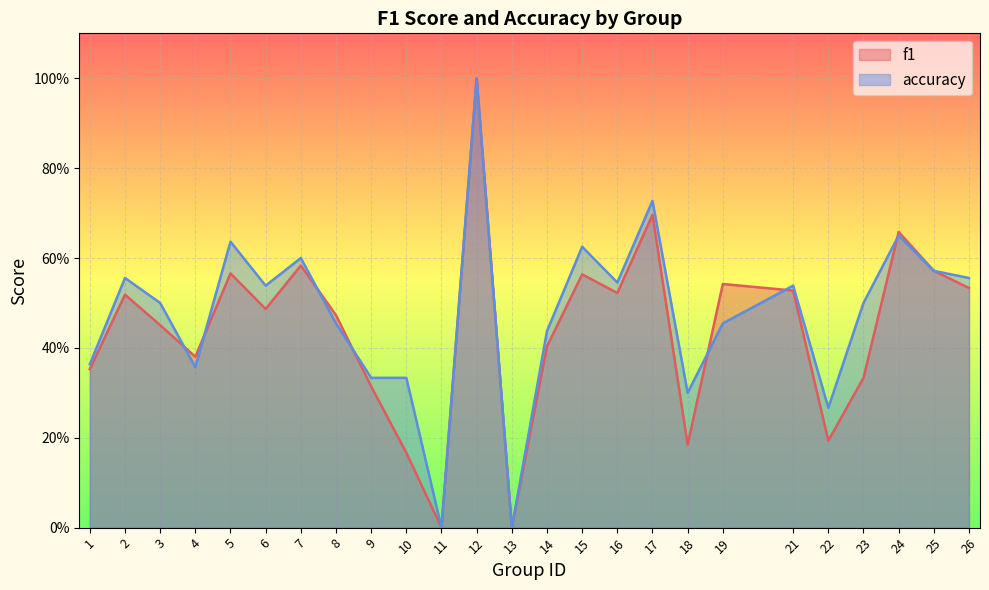

Count the number of categories in the chart.

25